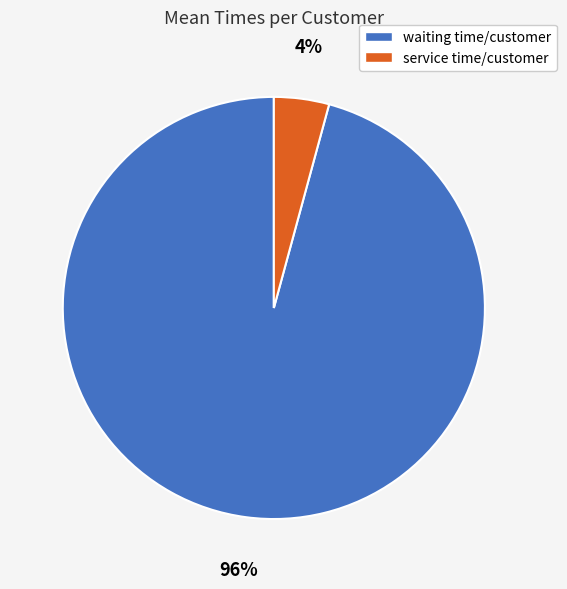

Combined, do service time/customer and waiting time/customer account for over 50%?

Yes